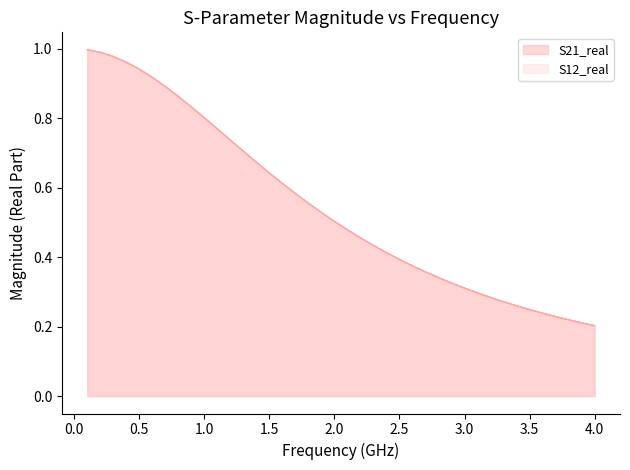

What position from the right is 2.5?

34